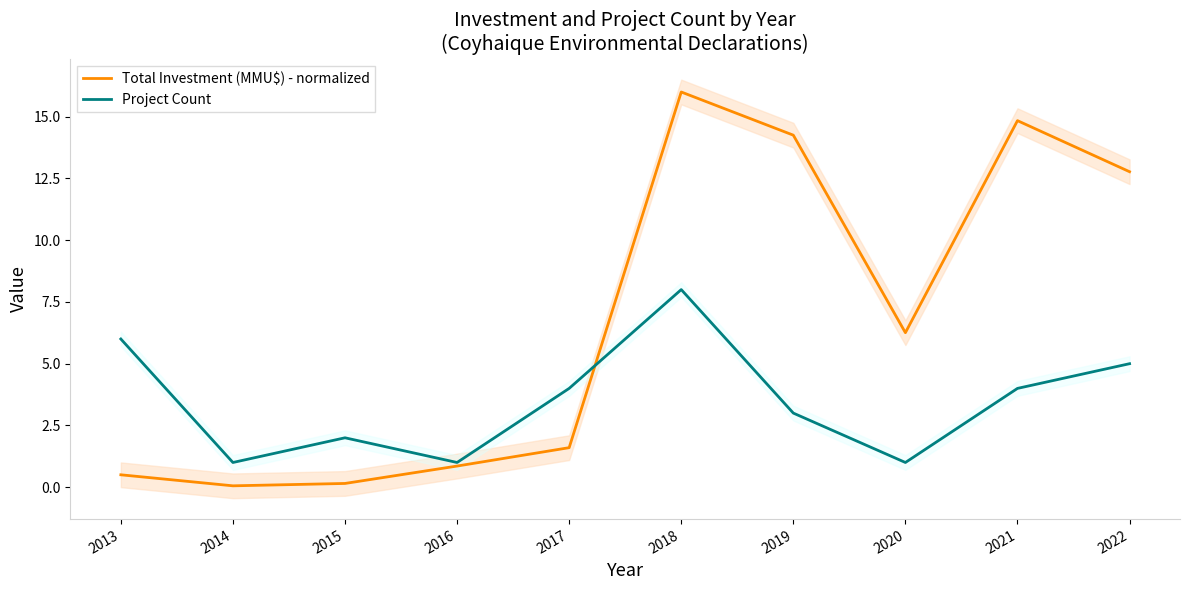

What is the spread (max minus min) of values at 2017?

2.4